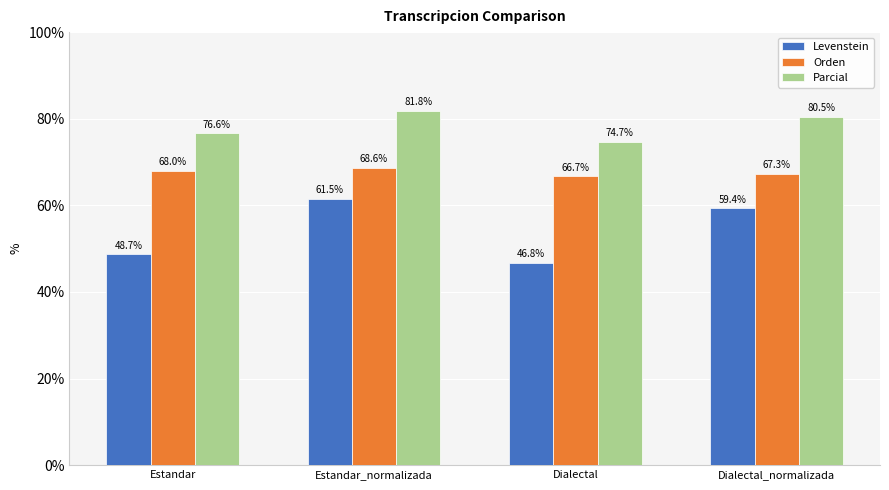

What is the label of the 2nd bar from the right?

Dialectal